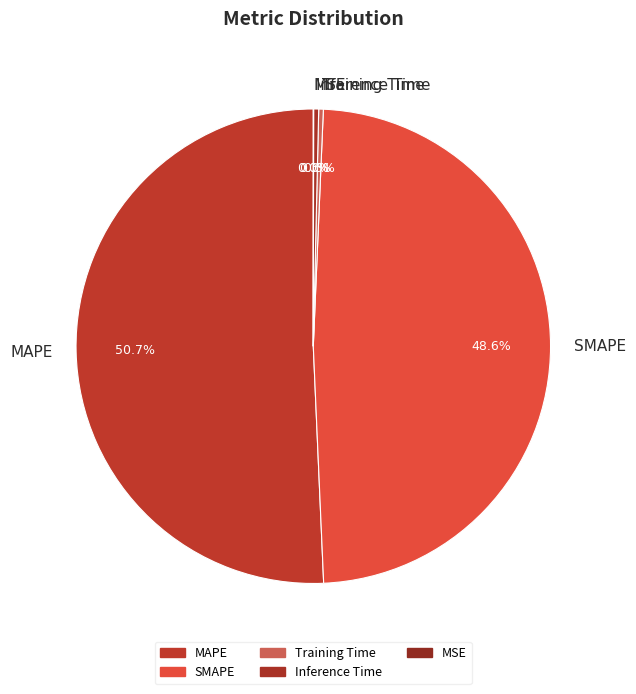

Which has a higher value, SMAPE or Inference Time?

SMAPE